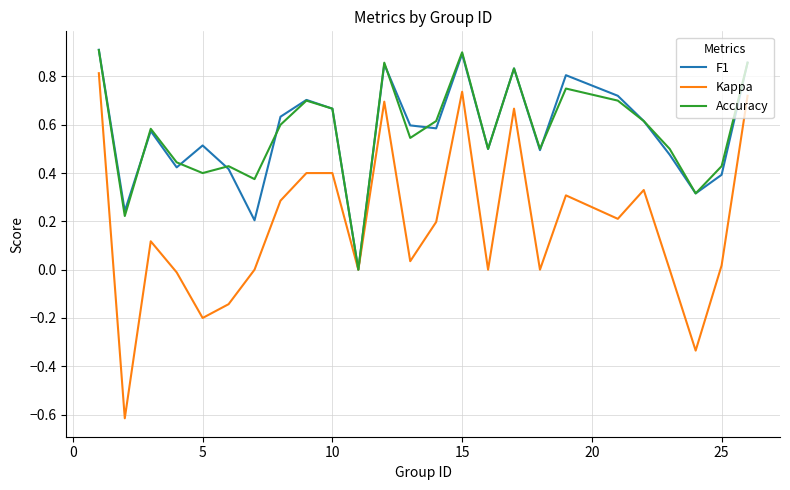

What is the lowest value of the Kappa series?

-0.6